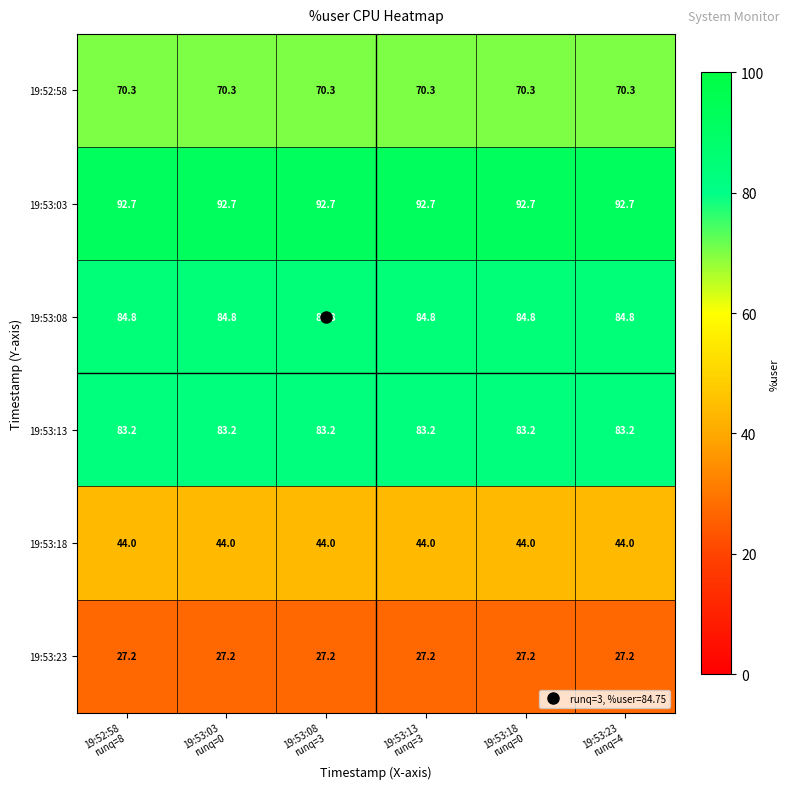

Which series has the largest total across all categories?

19:53:03